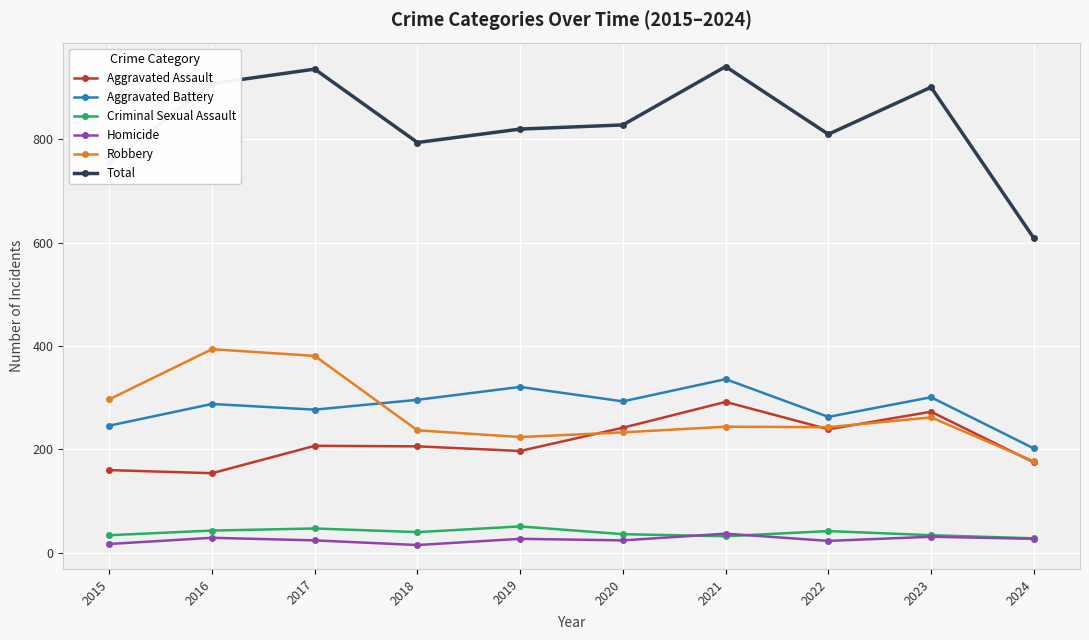

What is the difference between the second highest and minimum values in the Robbery series?

204